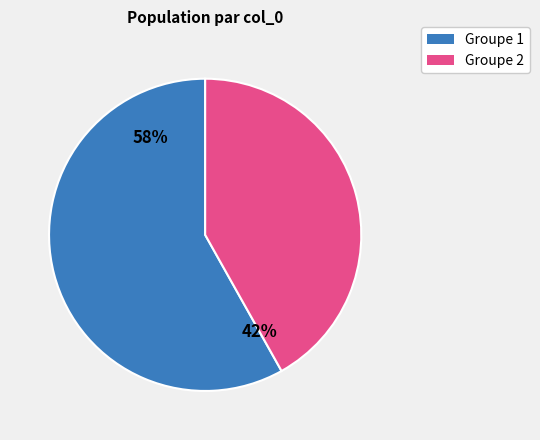

To the nearest percent, what is the difference between the largest and smallest slice percentages?

16%